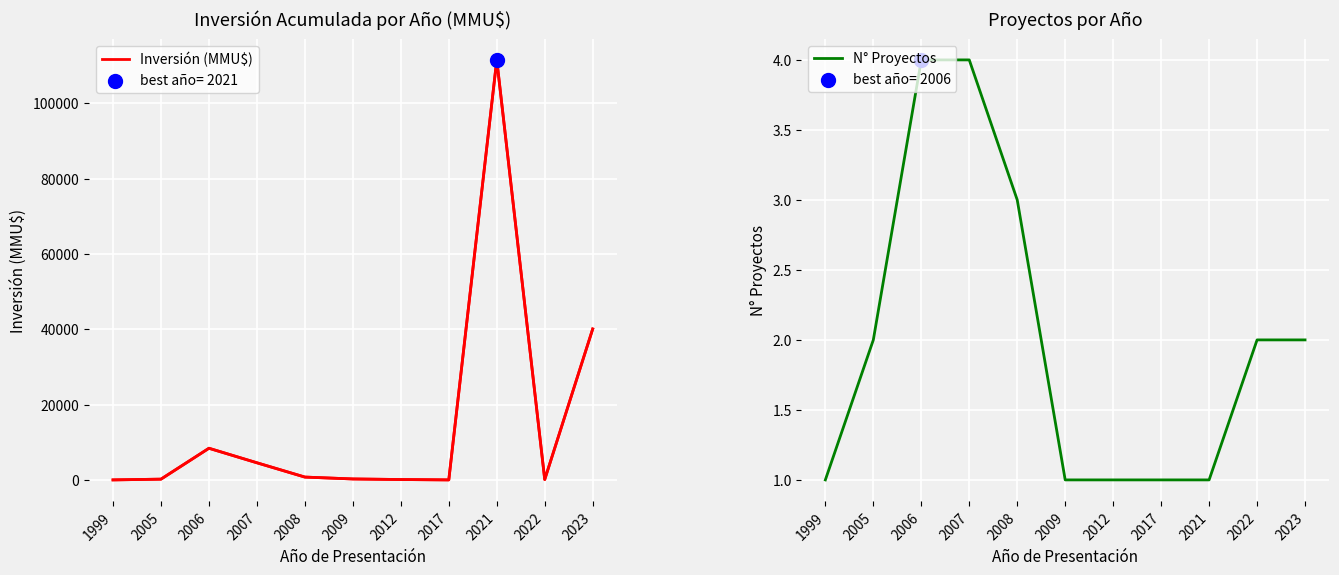

Which series has the widest spread of Y values?

Inversión (MMU$)